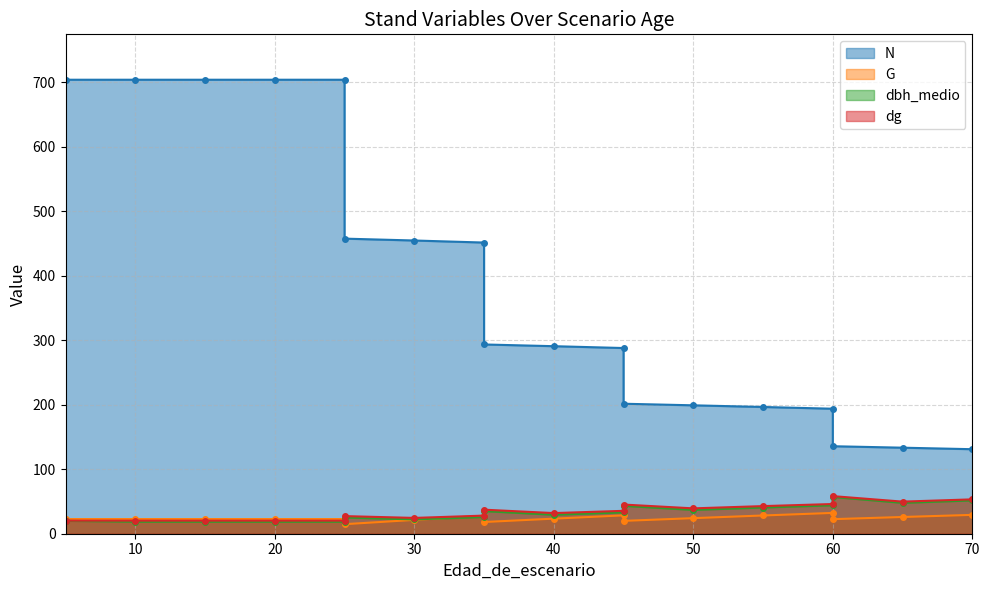

Which series ends up on top after the final intersection of G and dbh_medio?

dbh_medio